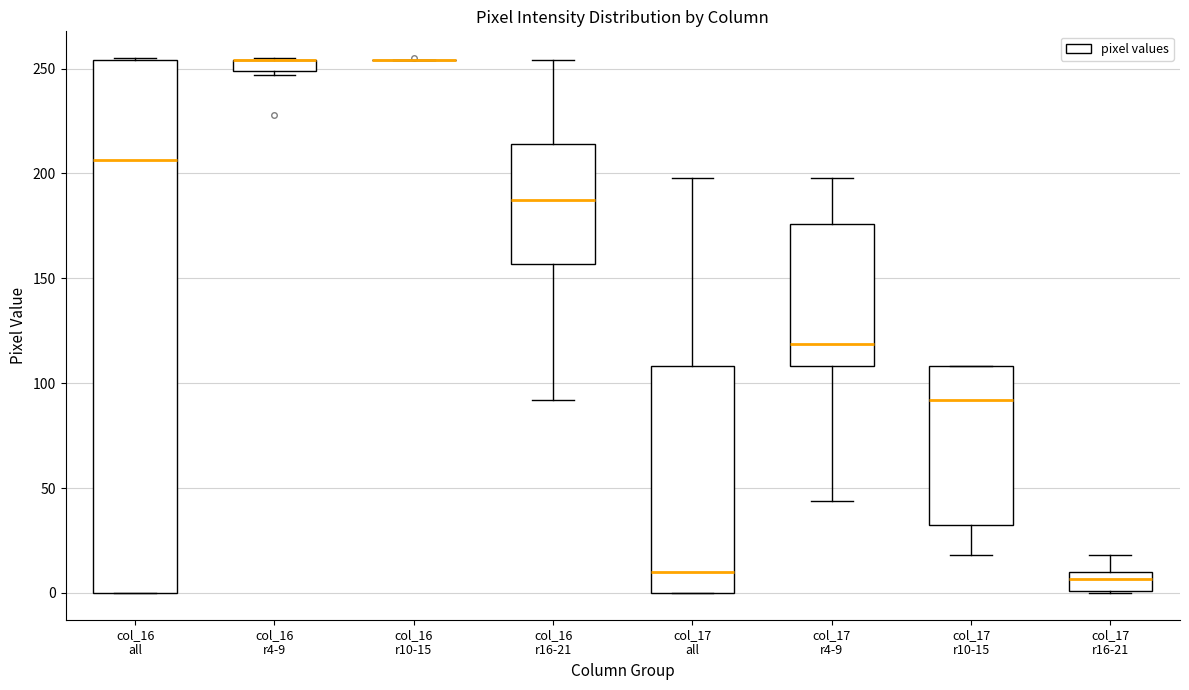

Where does the median line of the box for col_16 all sit on the y-axis? The values are not printed on the chart, so give them approximately, as read against the axis.

205